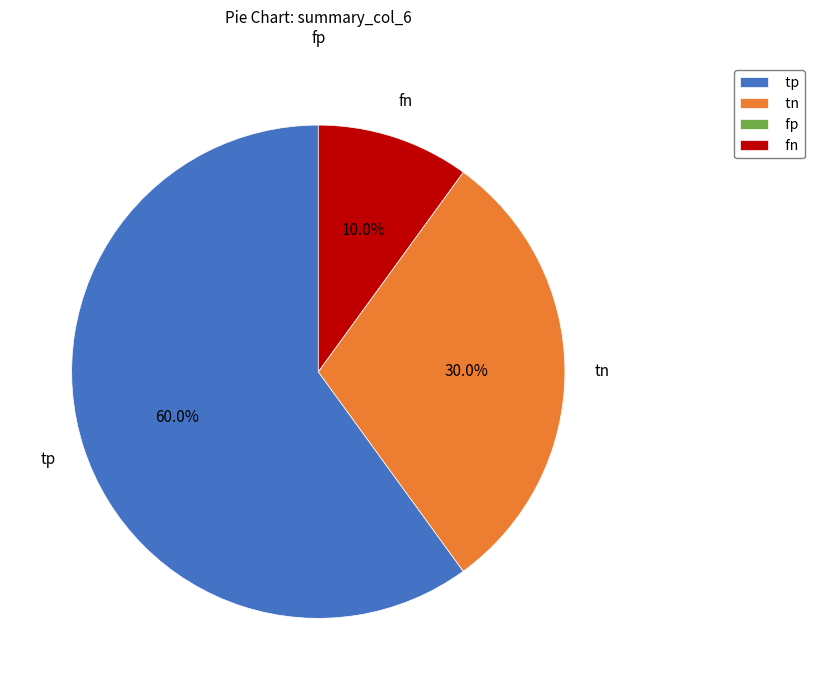

What percentage is the tp slice, to the nearest percent?

60%